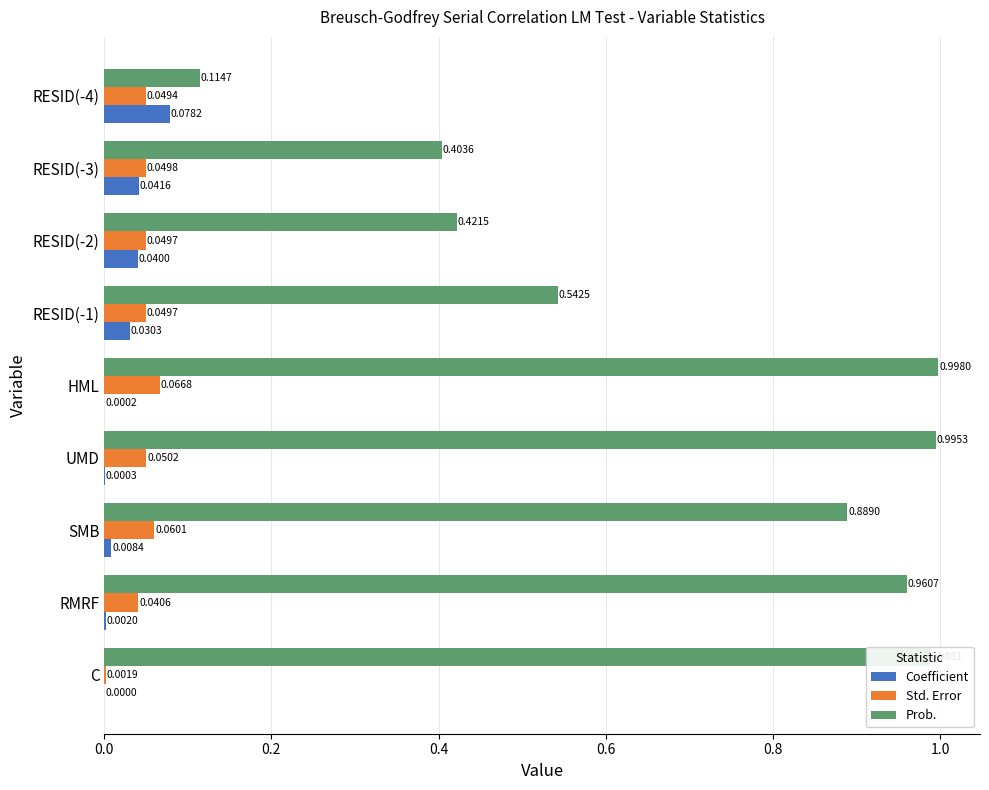

Is the value of Prob. at RMRF greater than the value of Std. Error at RESID(-2)?

Yes